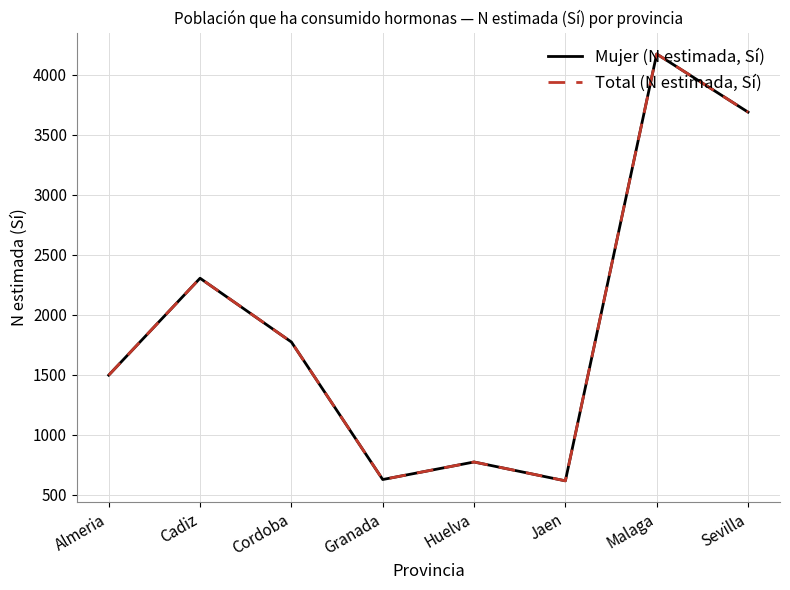

What position from the left is Malaga?

7